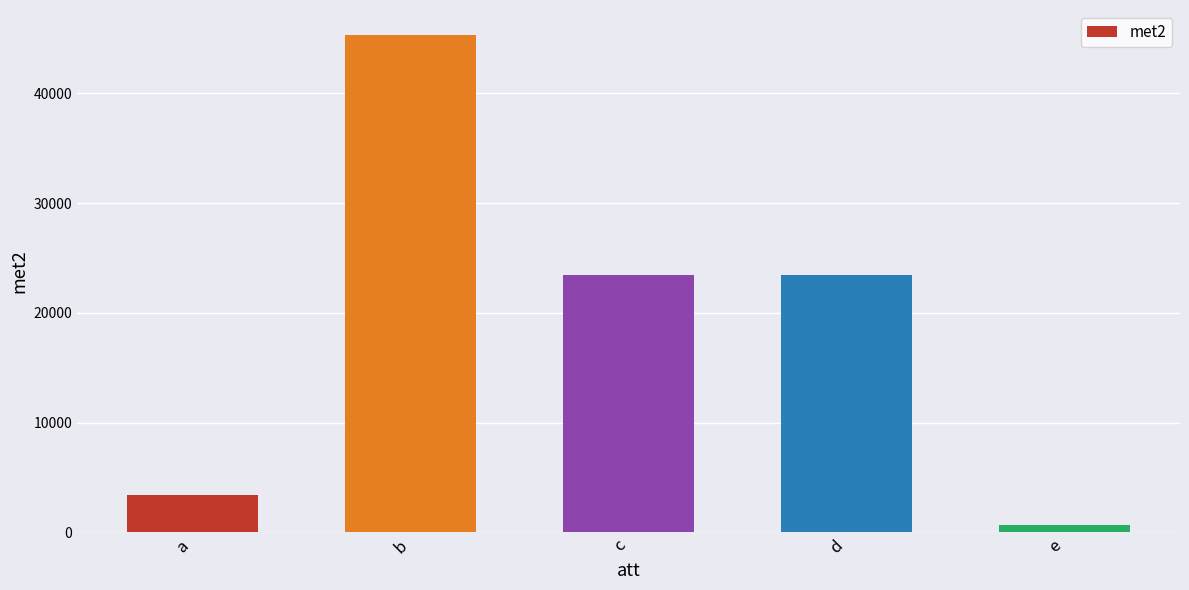

True or false: the data shows 23423 at d.

True